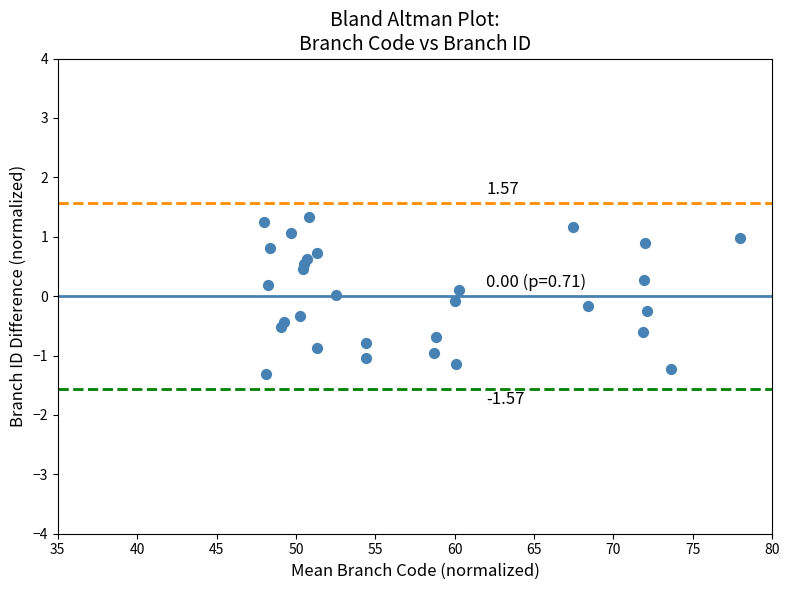

What is the range of X values (max minus min)?

30.0